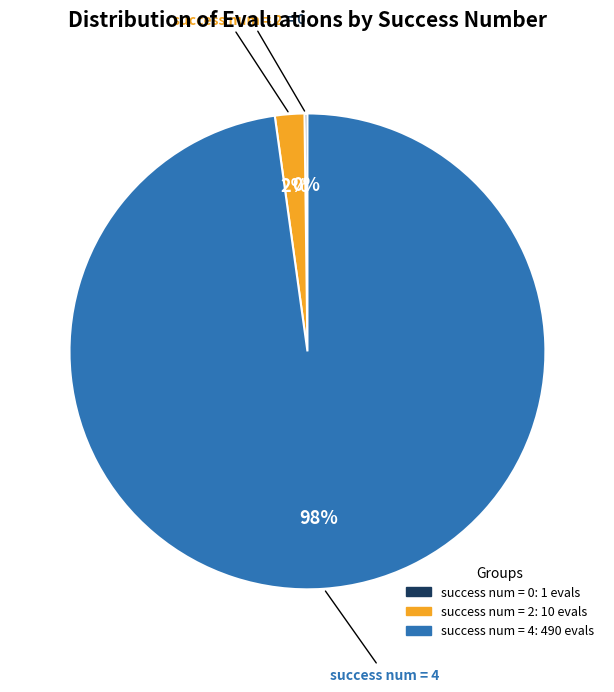

Is there any slice that represents more than half of the pie?

Yes